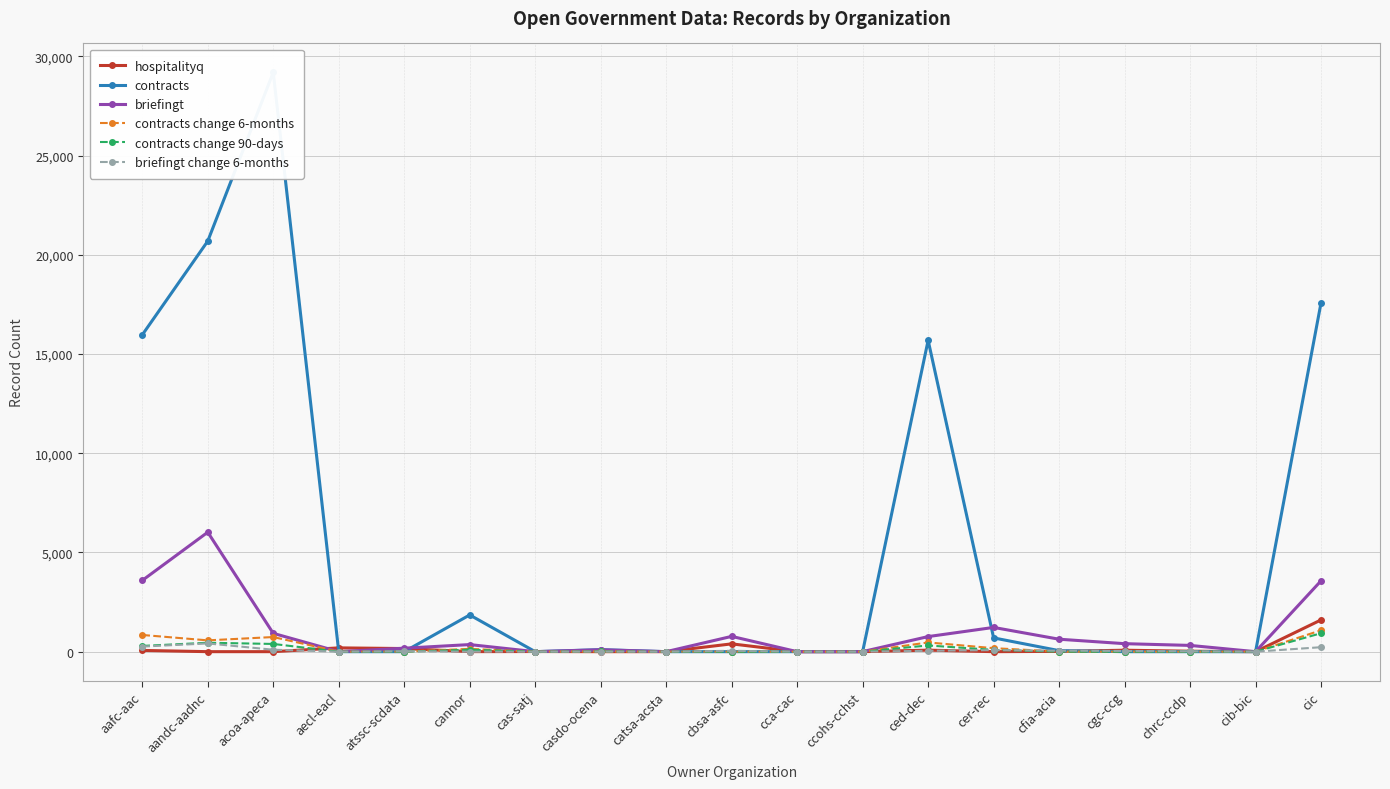

What are all the series names shown in the legend?

hospitalityq, contracts, briefingt, contracts change 6-months, contracts change 90-days, briefingt change 6-months